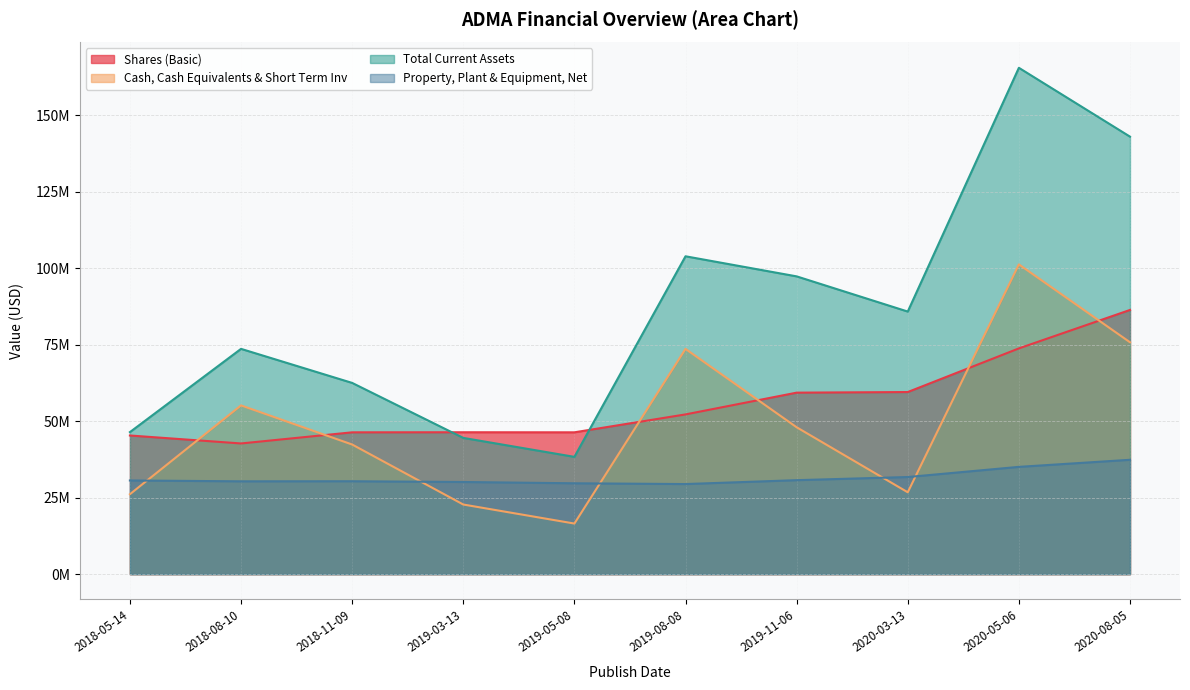

At which category does Property, Plant & Equipment, Net reach its first local valley?

2018-08-10